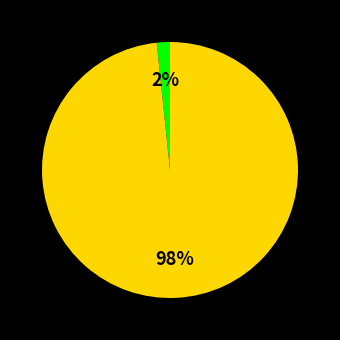

Is there a majority slice in this chart?

Yes